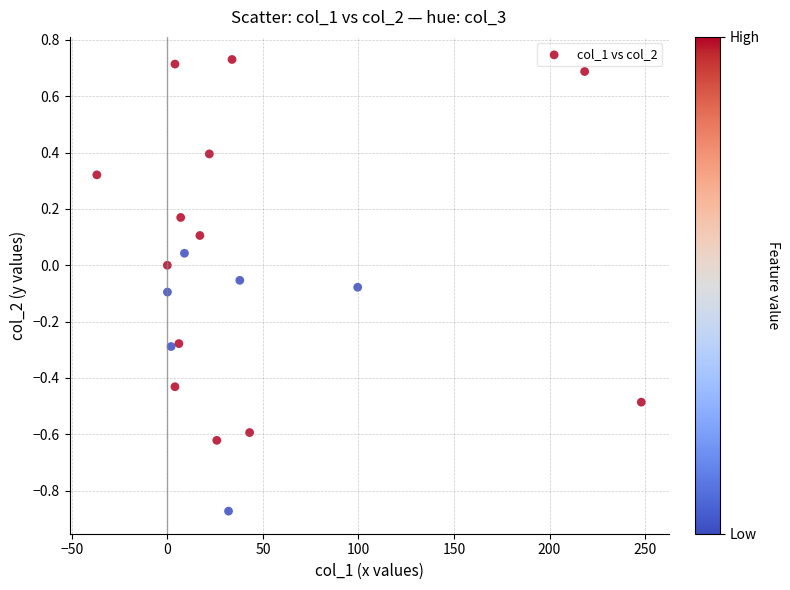

What is the range of X values (max minus min)?

284.9